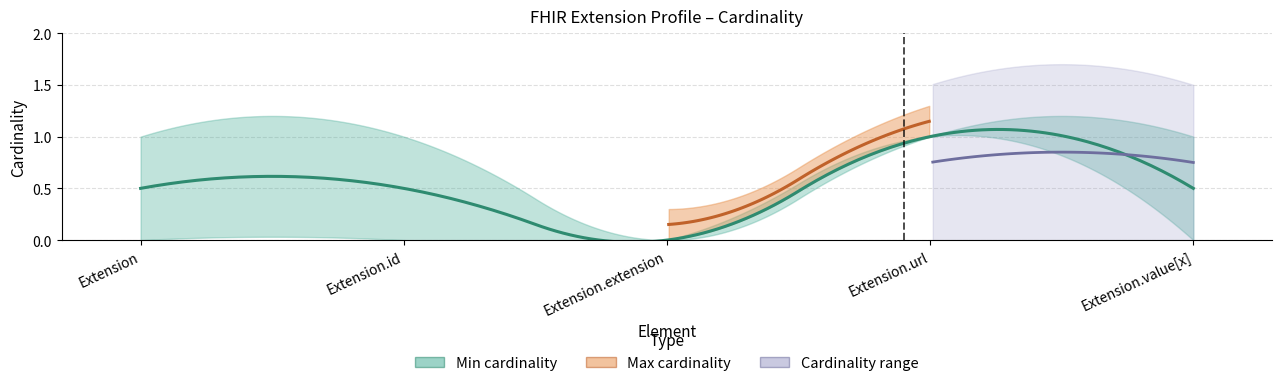

Does the chart display data point markers on the line(s)?

No